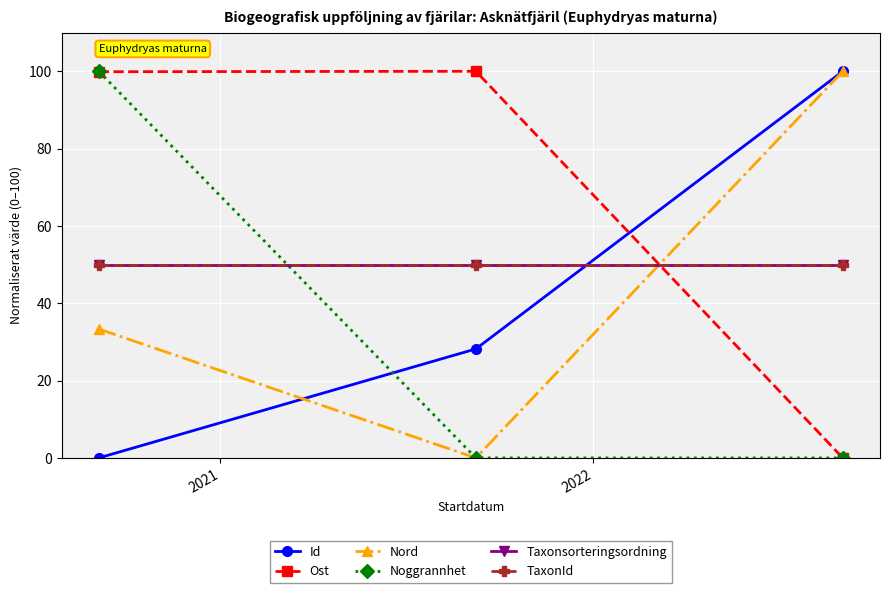

Does the chart have visible grid lines?

Yes